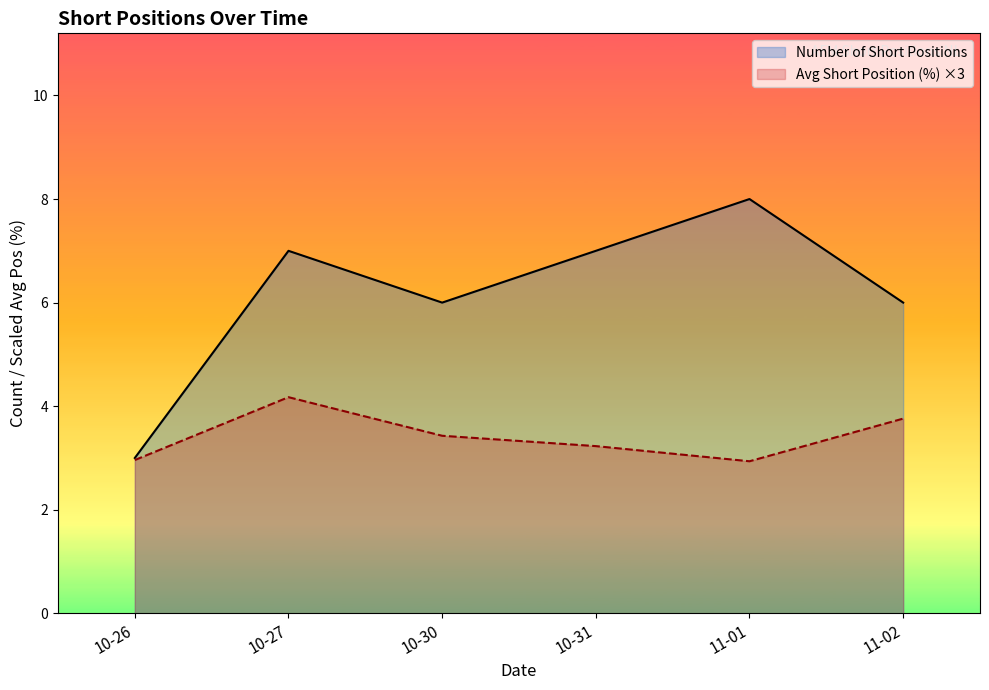

At which label does Number of Short Positions reach its peak?

11-01